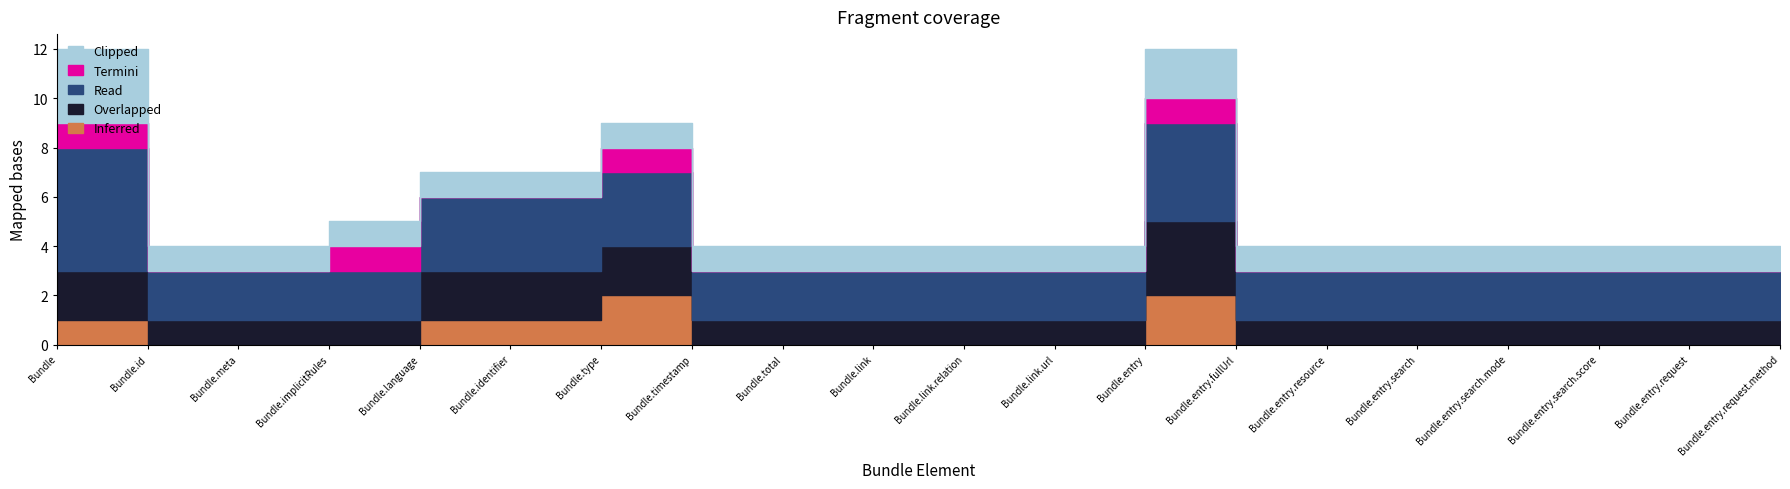

Between Bundle.meta and Bundle.timestamp, which is larger?

Bundle.meta